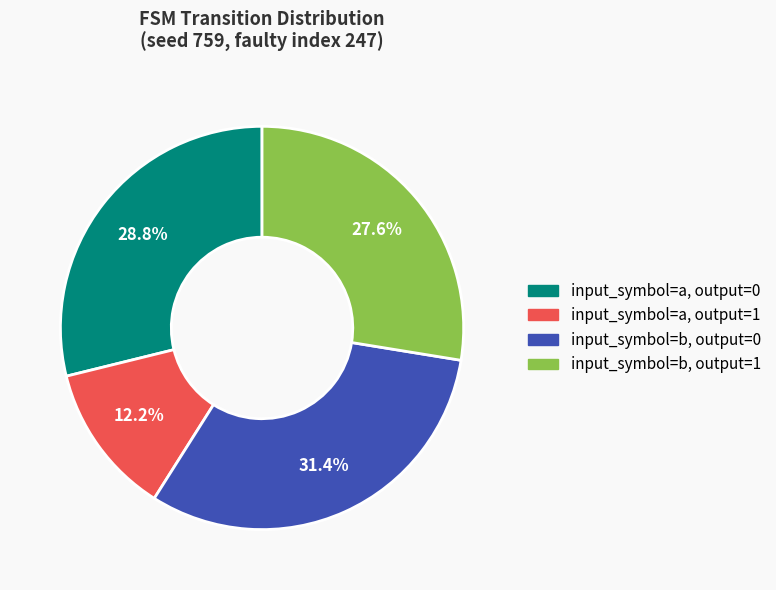

Rank the categories by value from lowest to highest.

input_symbol=a, output=1, input_symbol=b, output=1, input_symbol=a, output=0, input_symbol=b, output=0